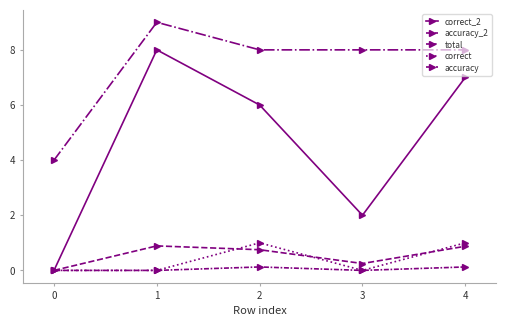

What is the highest value of the total series?

9.0